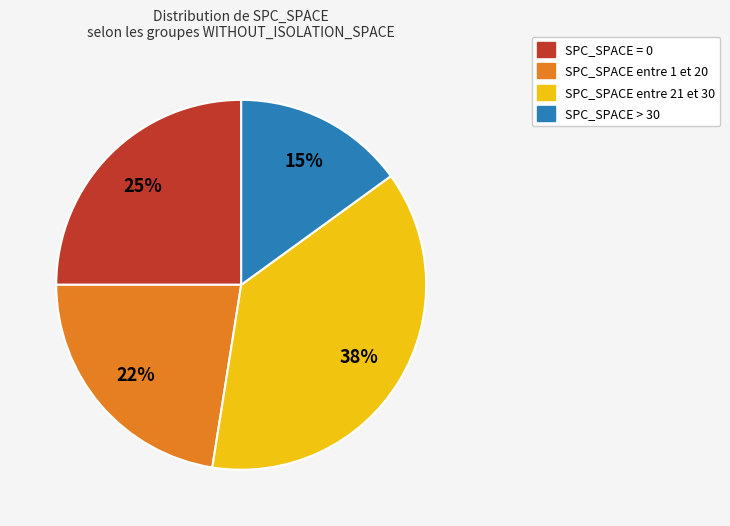

Is there a majority slice in this chart?

No